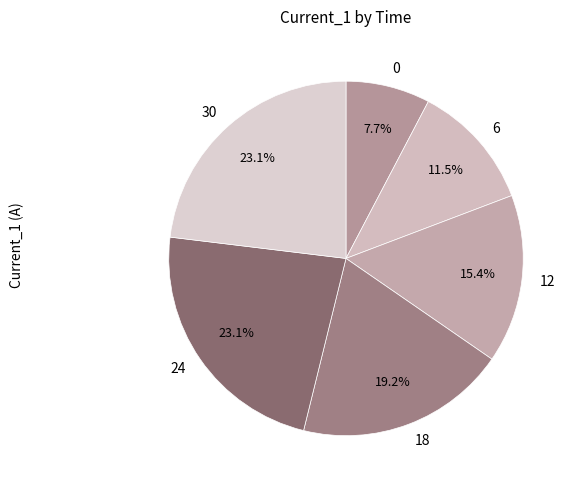

How many slices are in this pie chart?

6